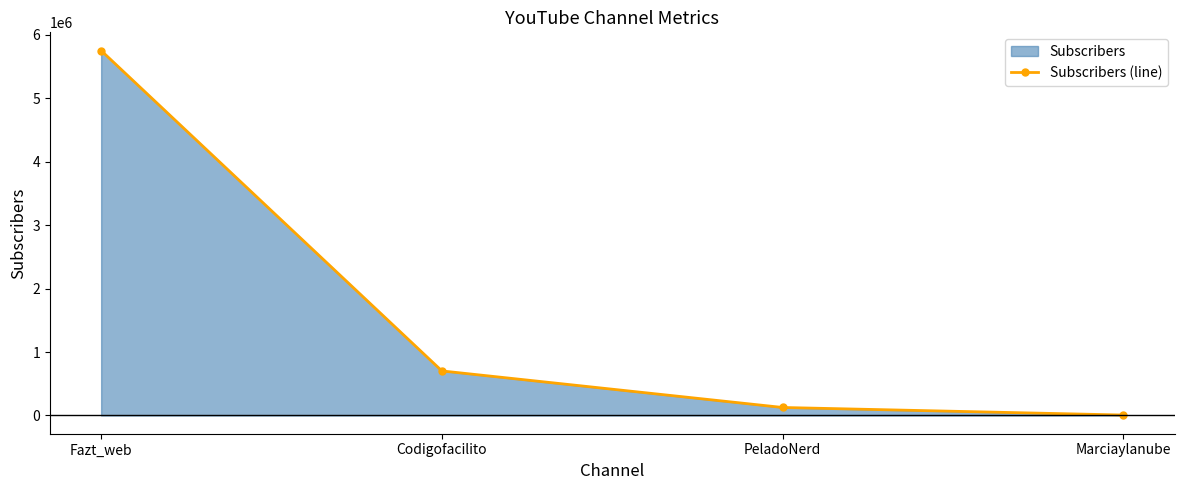

What is the difference between the second highest and minimum values?

695120